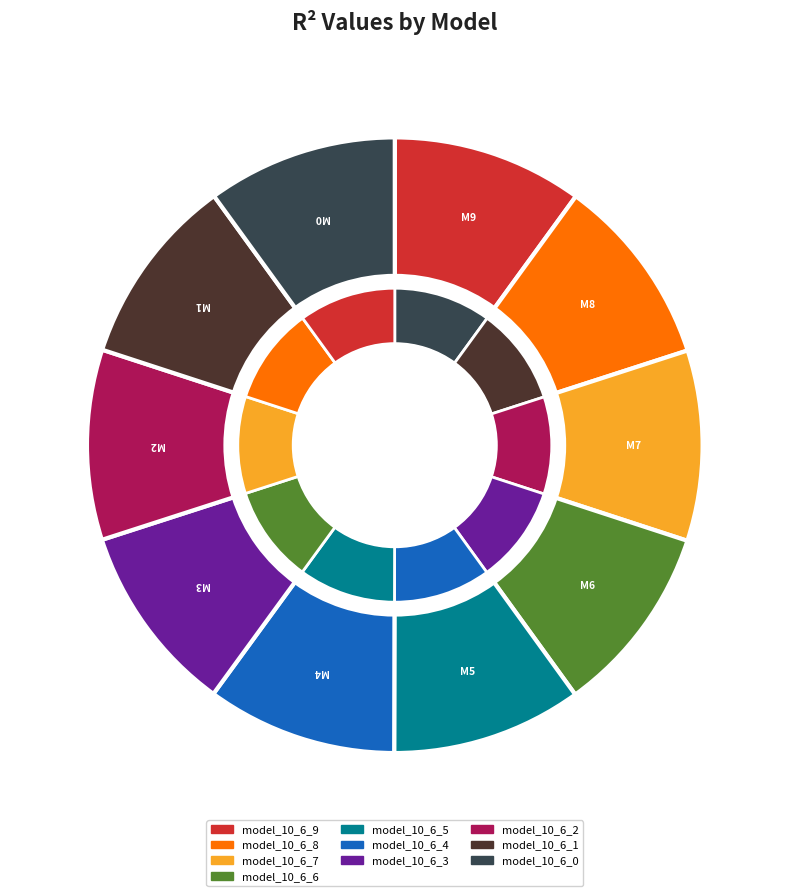

Which has a higher value, model_10_6_5 or model_10_6_3?

model_10_6_5